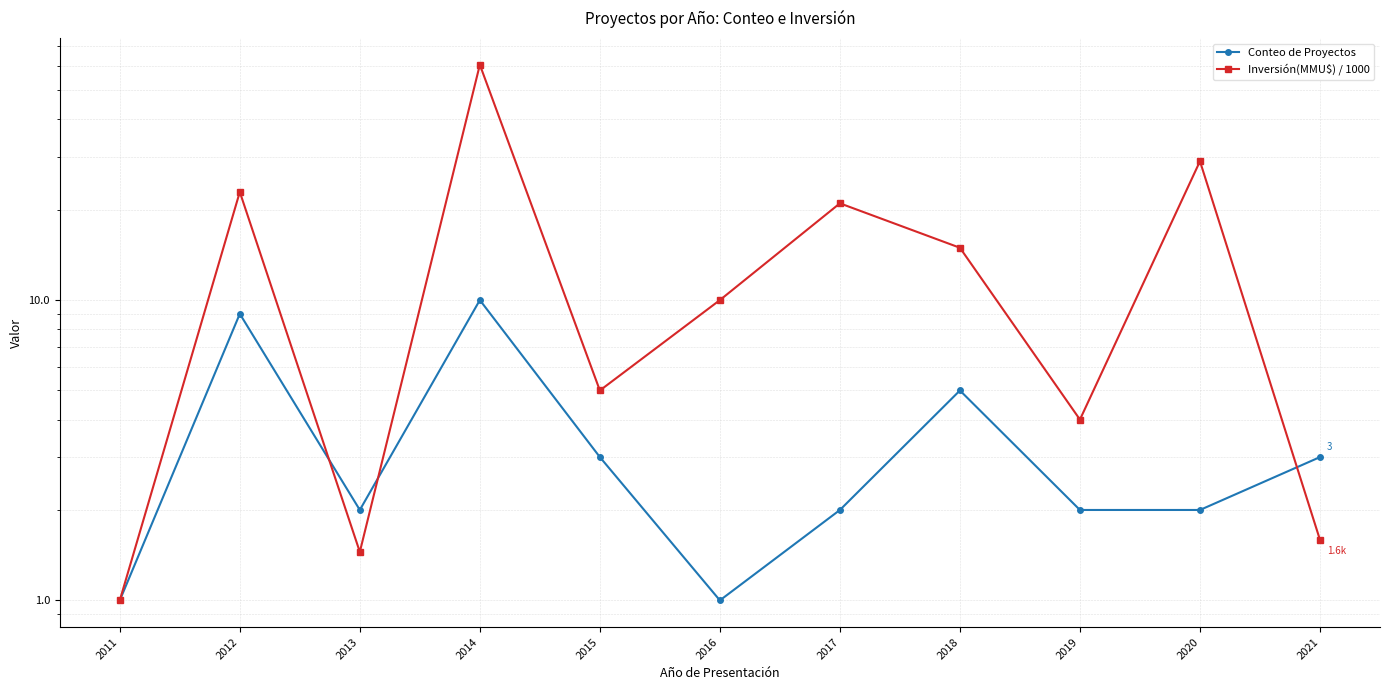

At which category does Inversión(MMU$) / 1000 reach its first local peak?

2012